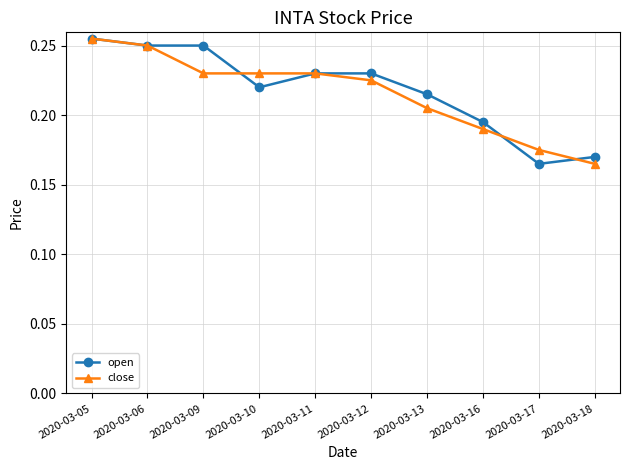

How many open values are between 0 and 1?

10